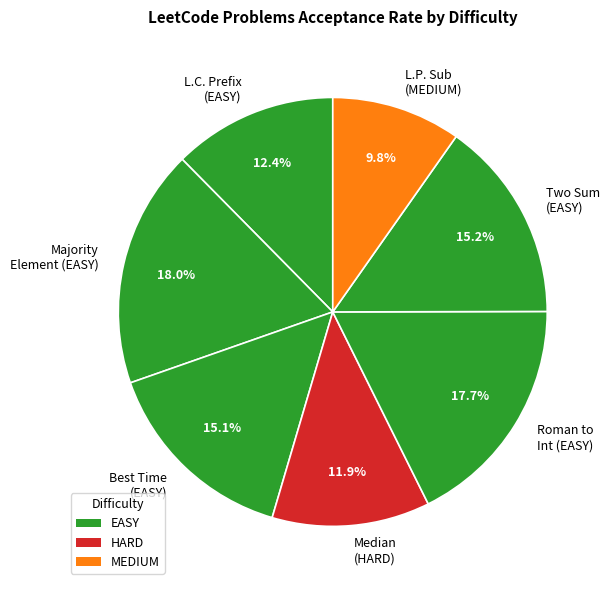

To the nearest percent, what percentage of the pie is Two Sum (EASY)?

15%